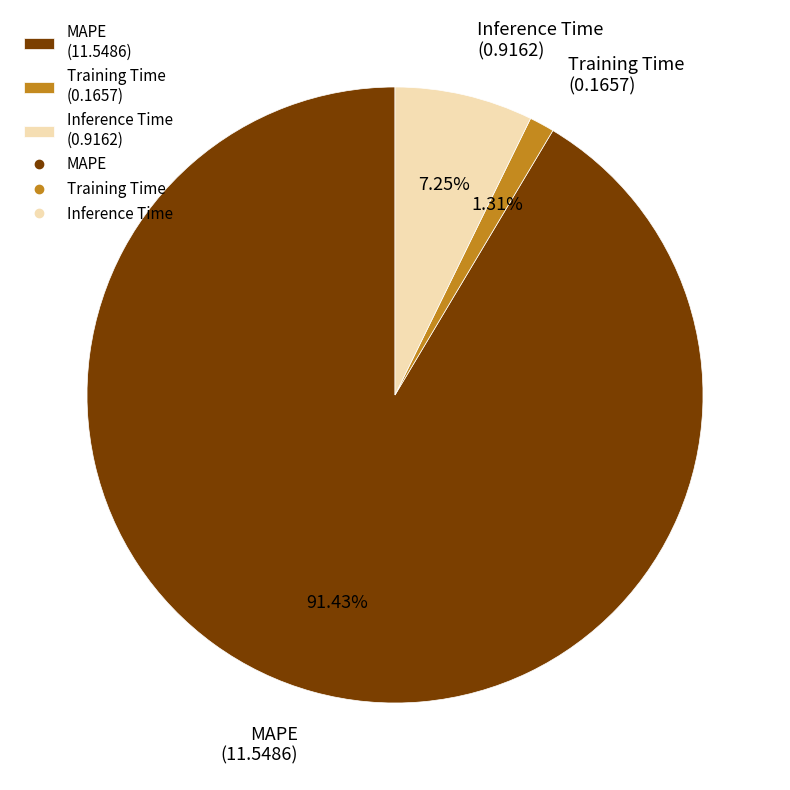

True or false: Training Time accounts for 1% of the total.

True